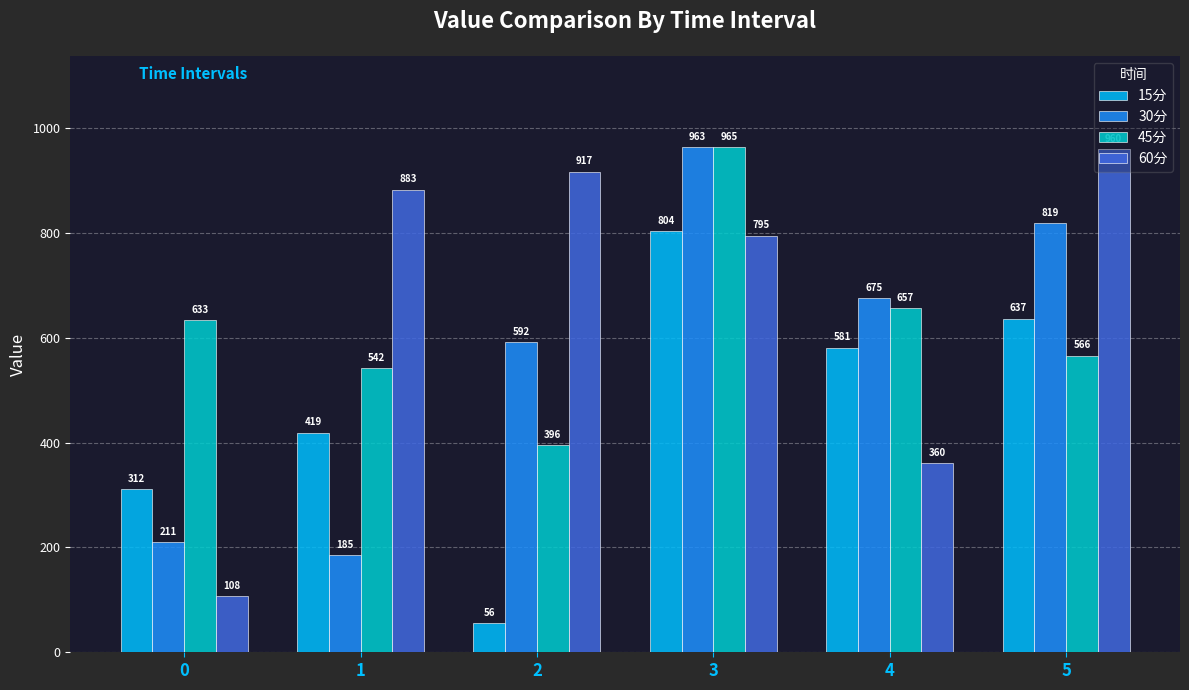

List the labels in order of 15分 value, smallest first.

2, 0, 1, 4, 5, 3